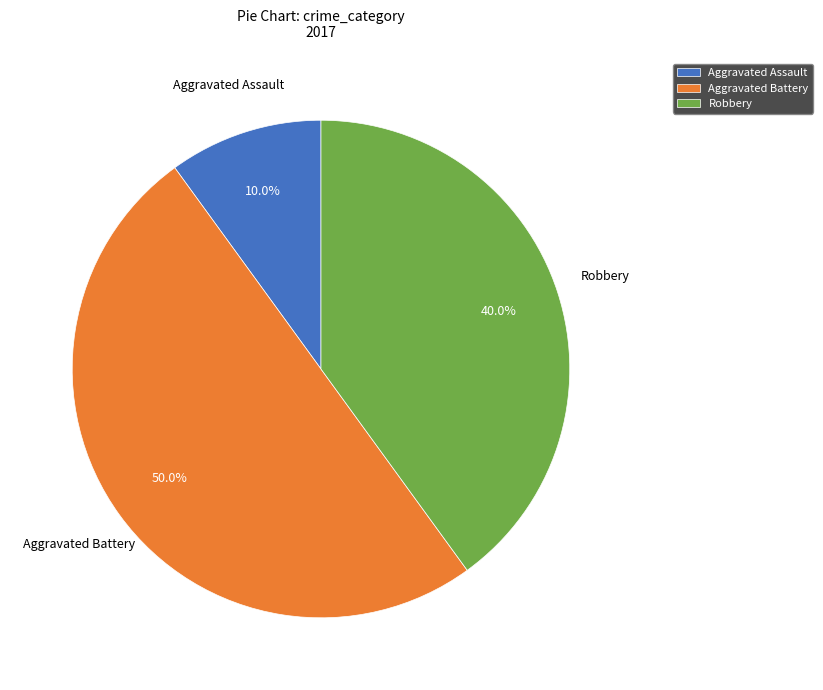

Does Aggravated Assault account for over 50% of the chart?

No